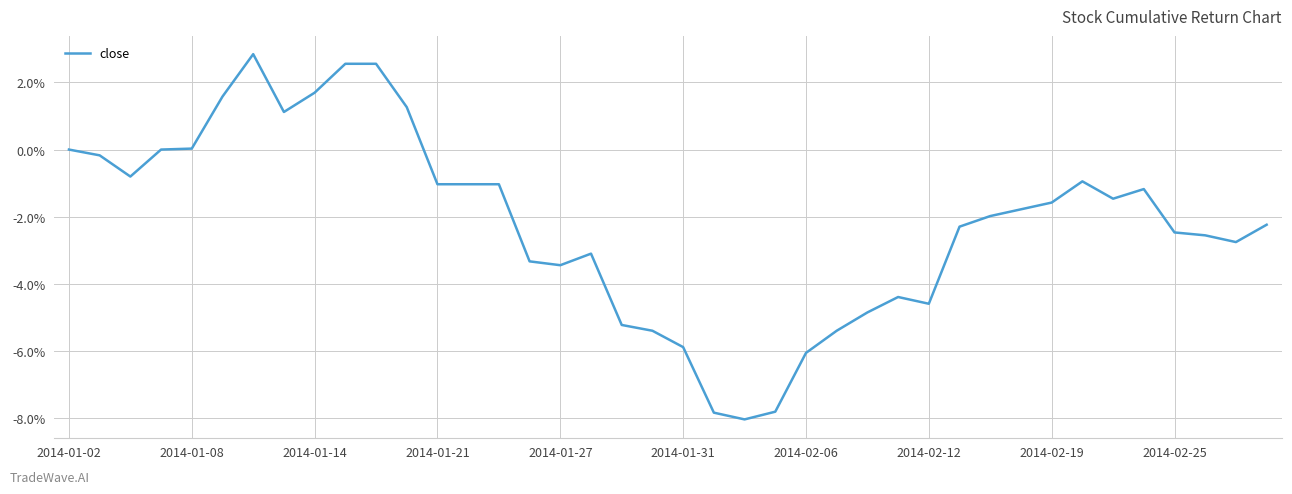

Does the chart have visible grid lines?

Yes